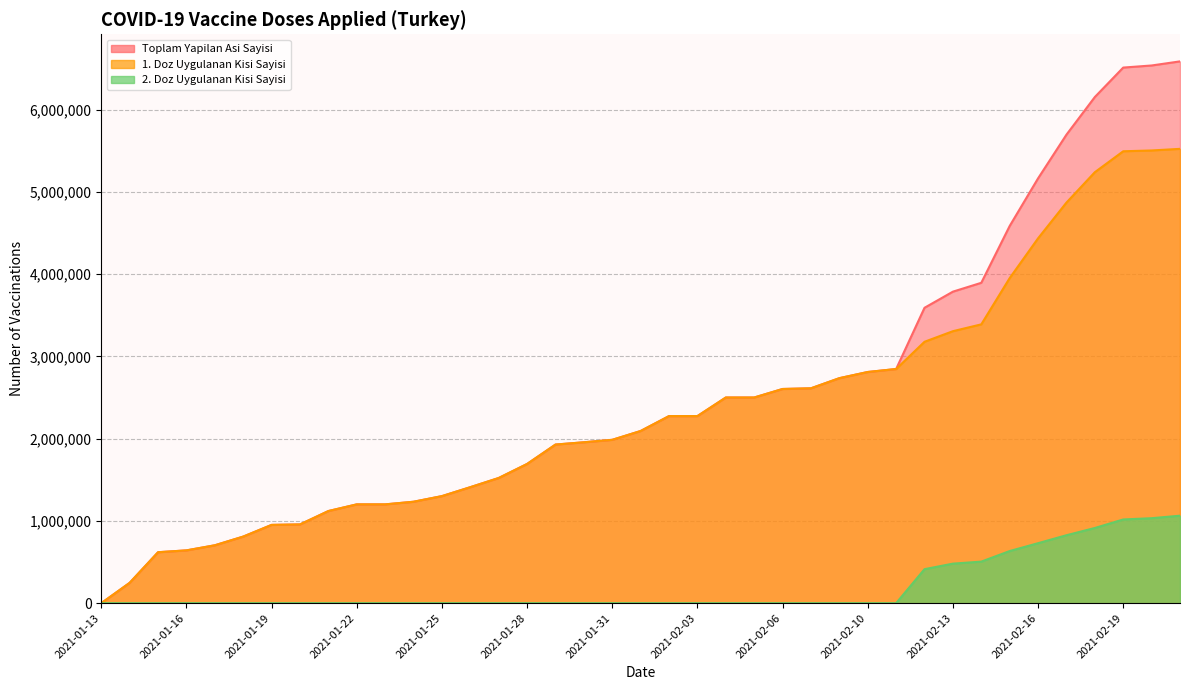

What are all the series names shown in the legend?

Toplam Yapilan Asi Sayisi, 1. Doz Uygulanan Kisi Sayisi, 2. Doz Uygulanan Kisi Sayisi